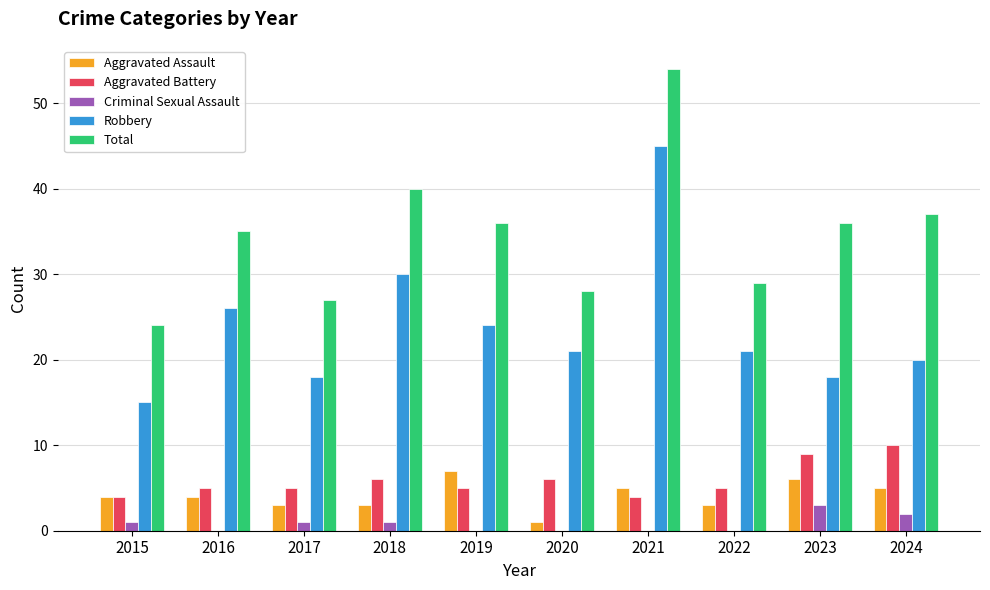

Is it true that Total equals 46 at 2017?

False